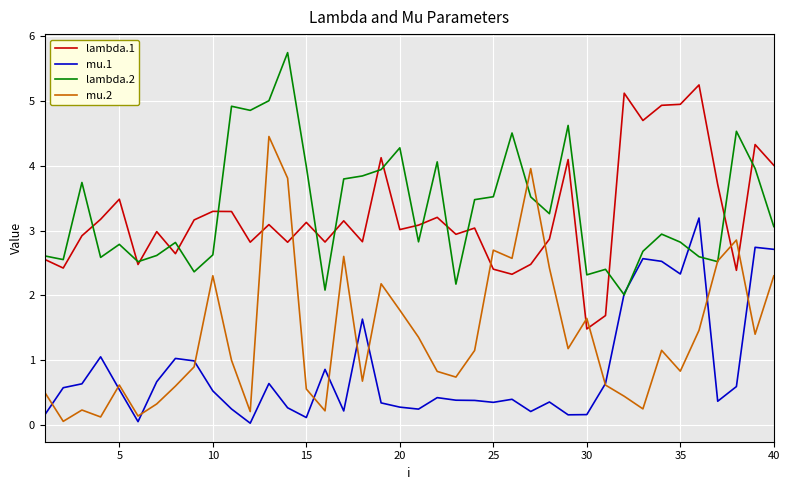

List the series in order of their peak value, lowest first.

mu.1, mu.2, lambda.1, lambda.2